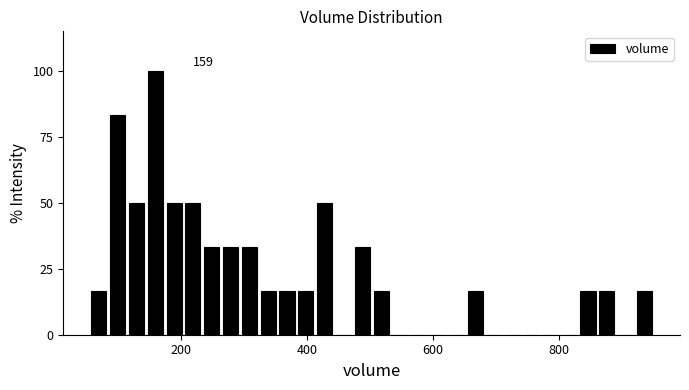

Around what value on the x-axis is the tallest bar? Give the approximate position of its centre, as read against the axis.

160